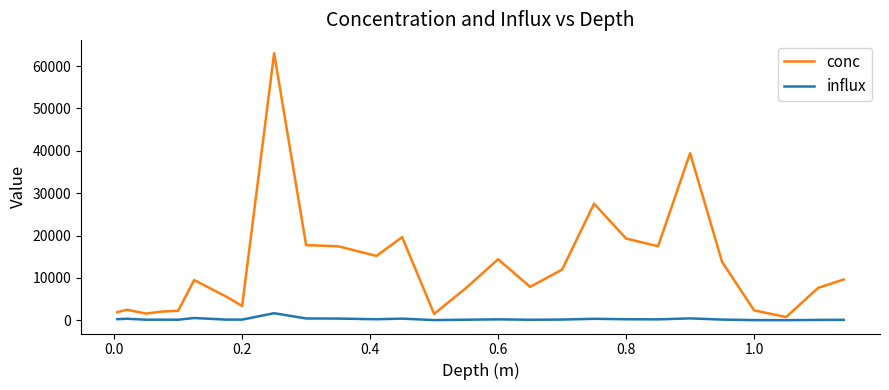

What is the maximum value shown in the chart?

63044.1